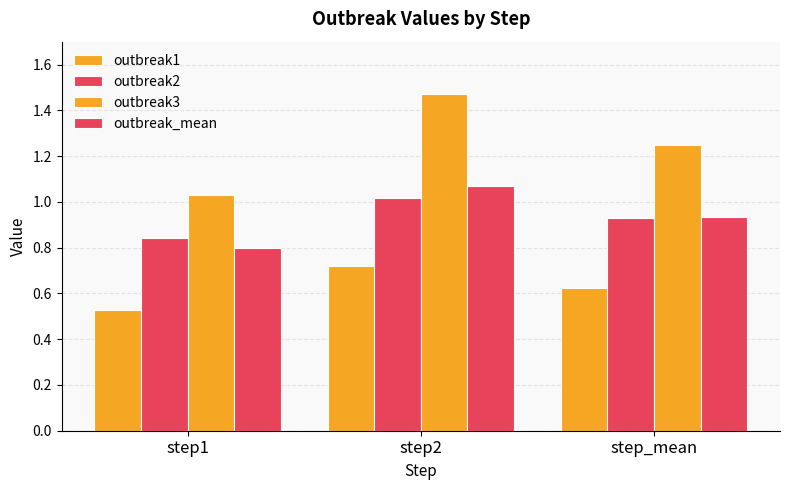

Count the number of data series in this chart.

4